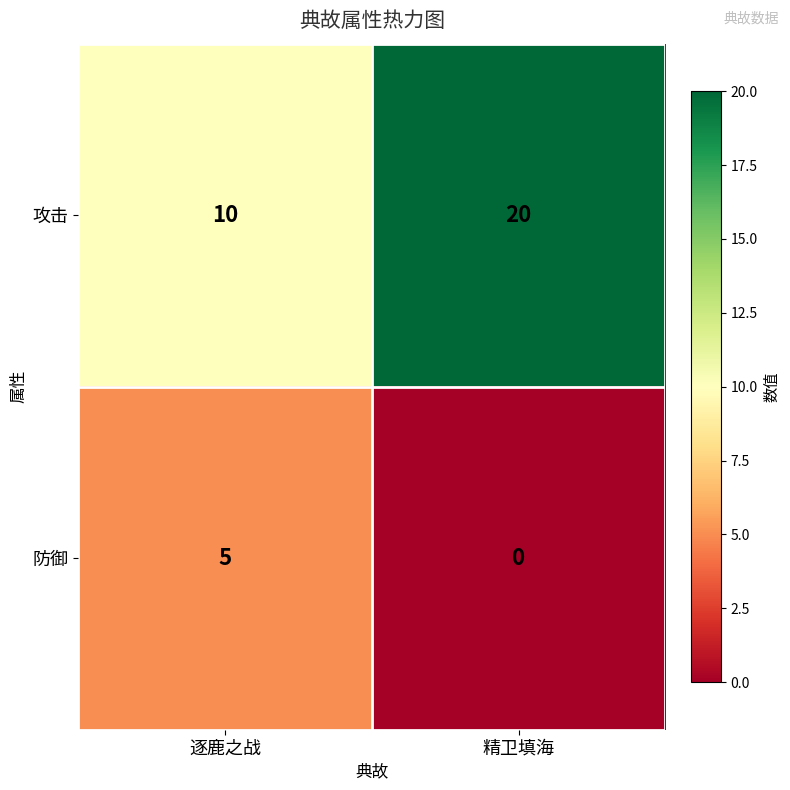

Which series changed the most between 逐鹿之战 and 精卫填海?

攻击